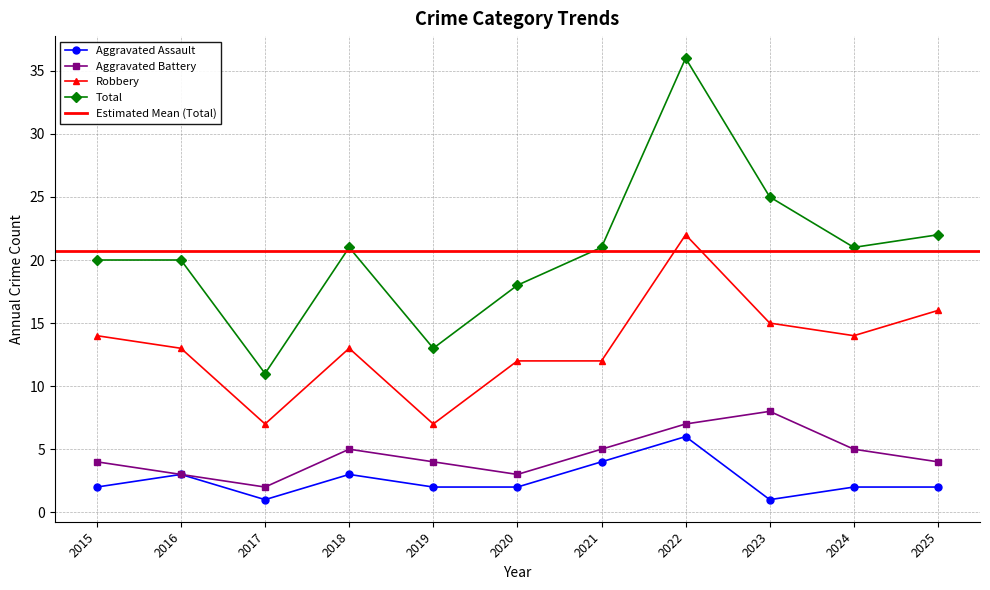

At which category does Aggravated Assault reach its first local valley?

2017